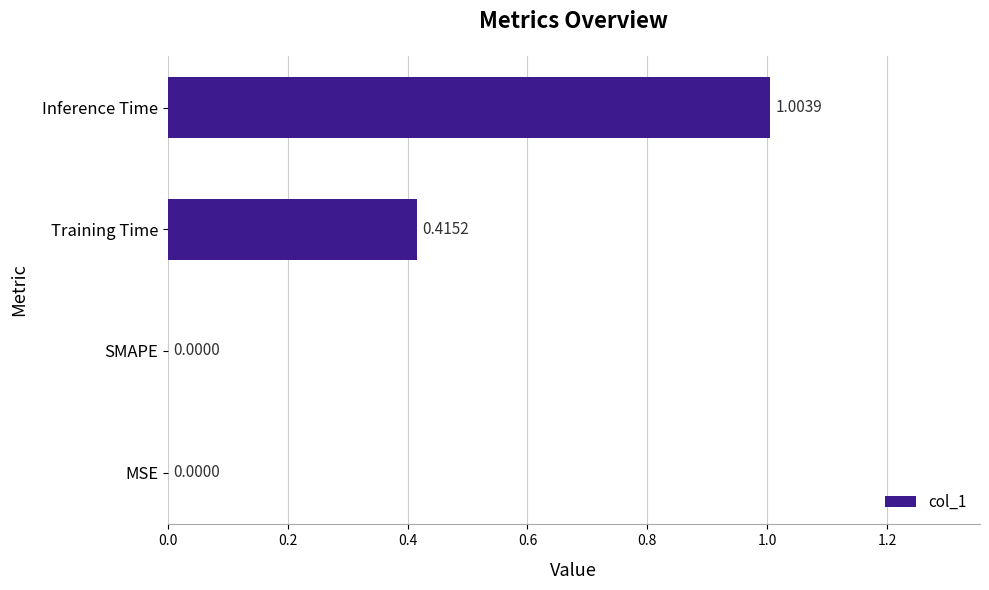

What is the sum of all values?

1.4